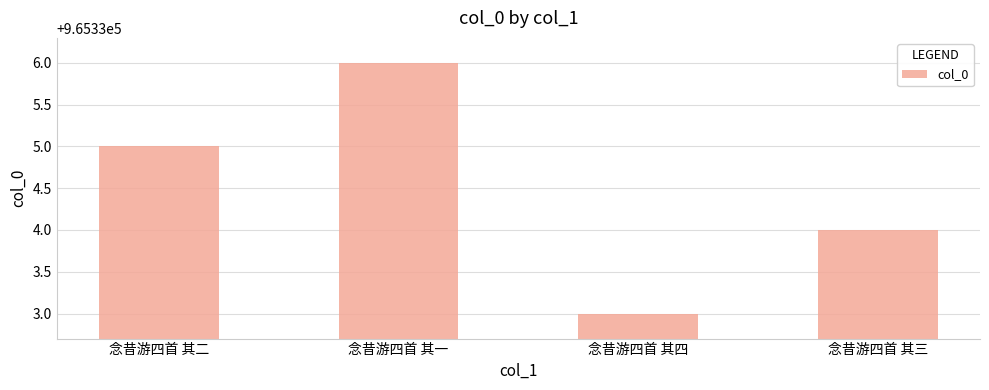

List the labels in order of value, largest first.

念昔游四首 其一, 念昔游四首 其二, 念昔游四首 其三, 念昔游四首 其四